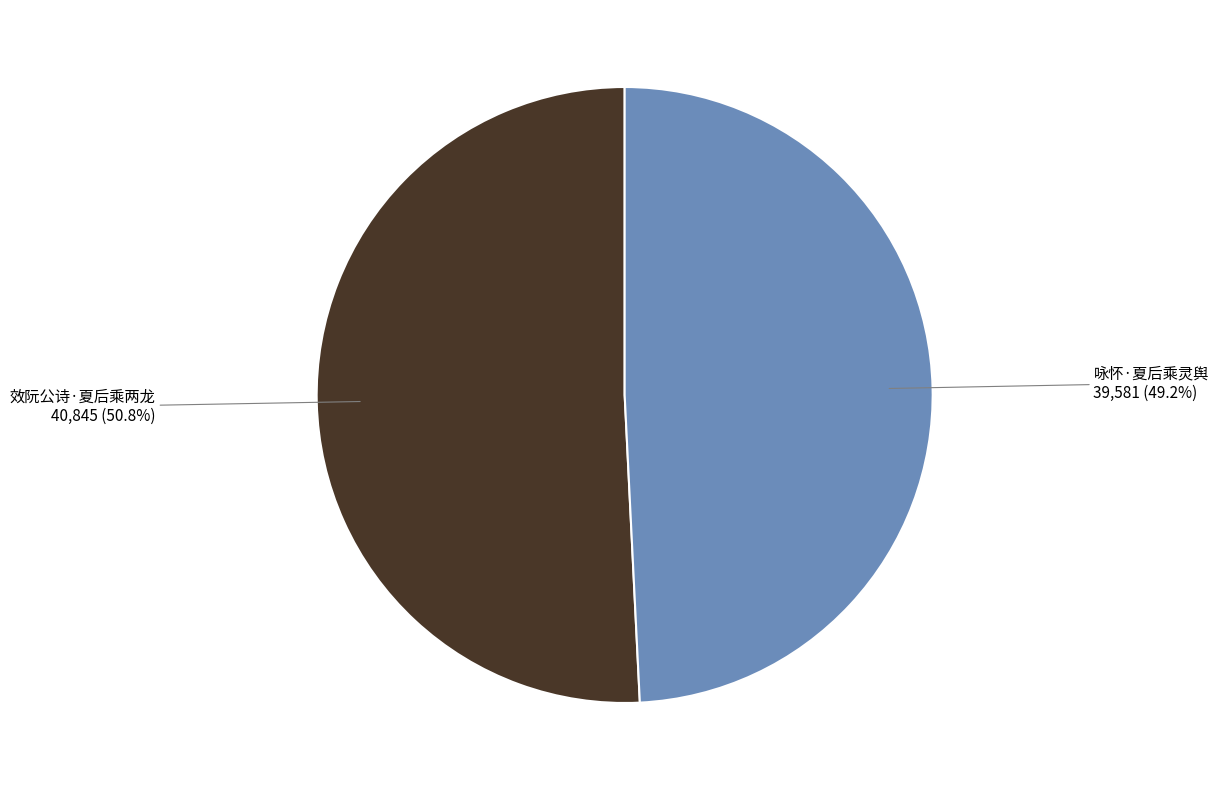

Which slice is the smallest?

咏怀·夏后乘灵舆